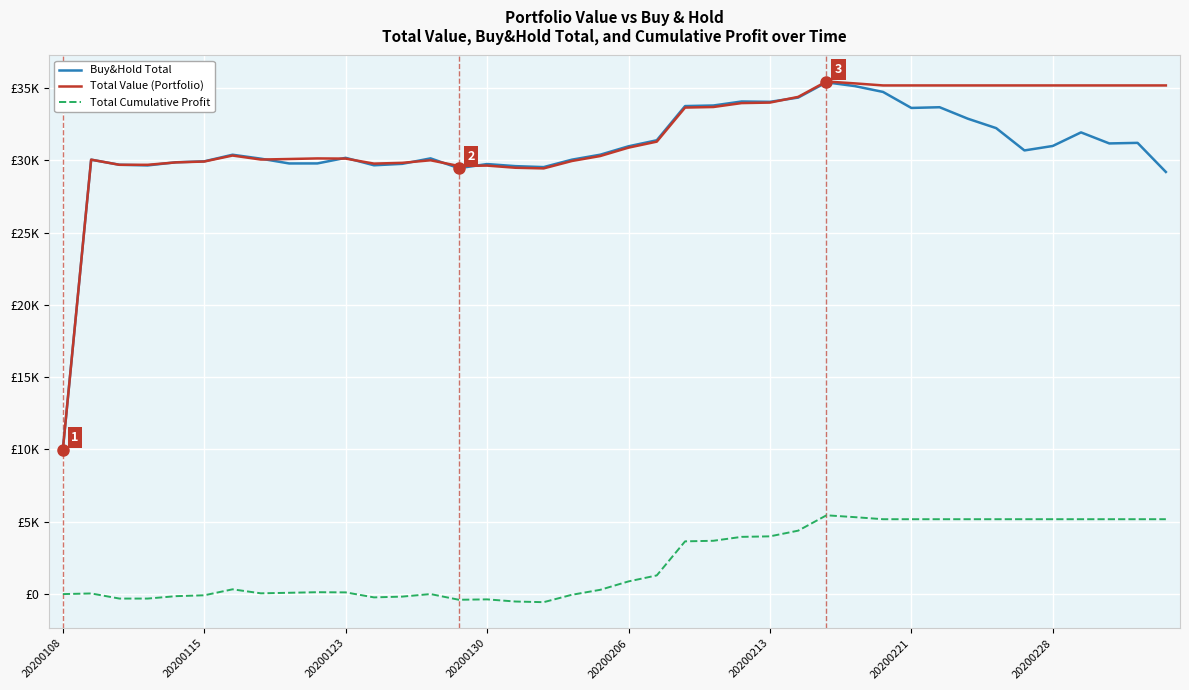

Which series has the largest range (max minus min)?

Total Value (Portfolio)